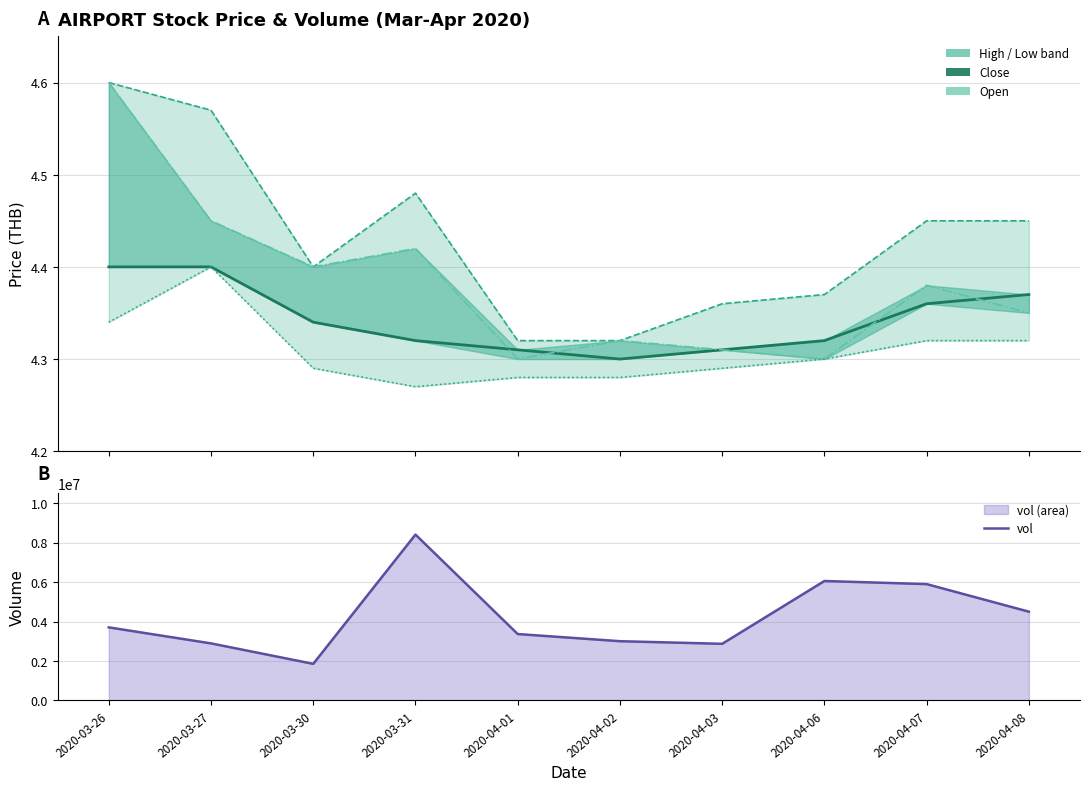

What is the difference between the second highest and second lowest values in the close series?

0.1